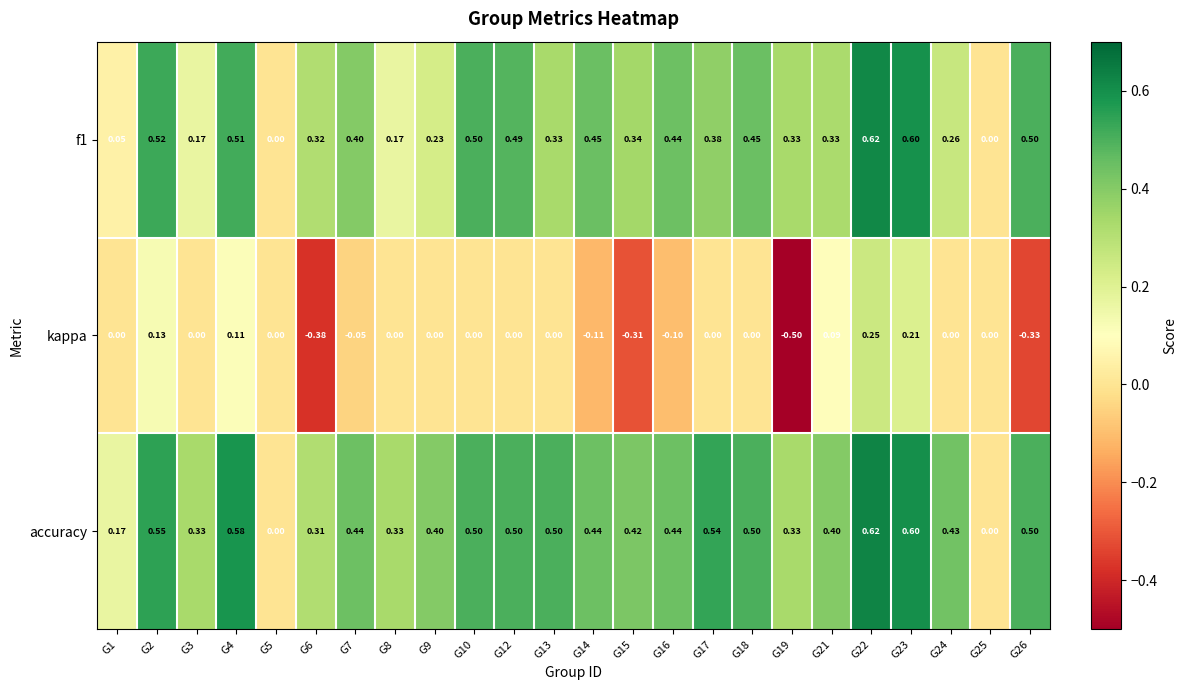

Which series has the largest range (max minus min)?

kappa